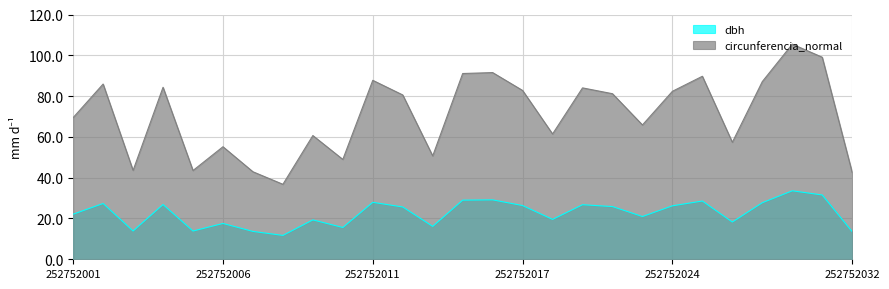

True or false: dbh and circunferencia_normal intersect in this chart.

False